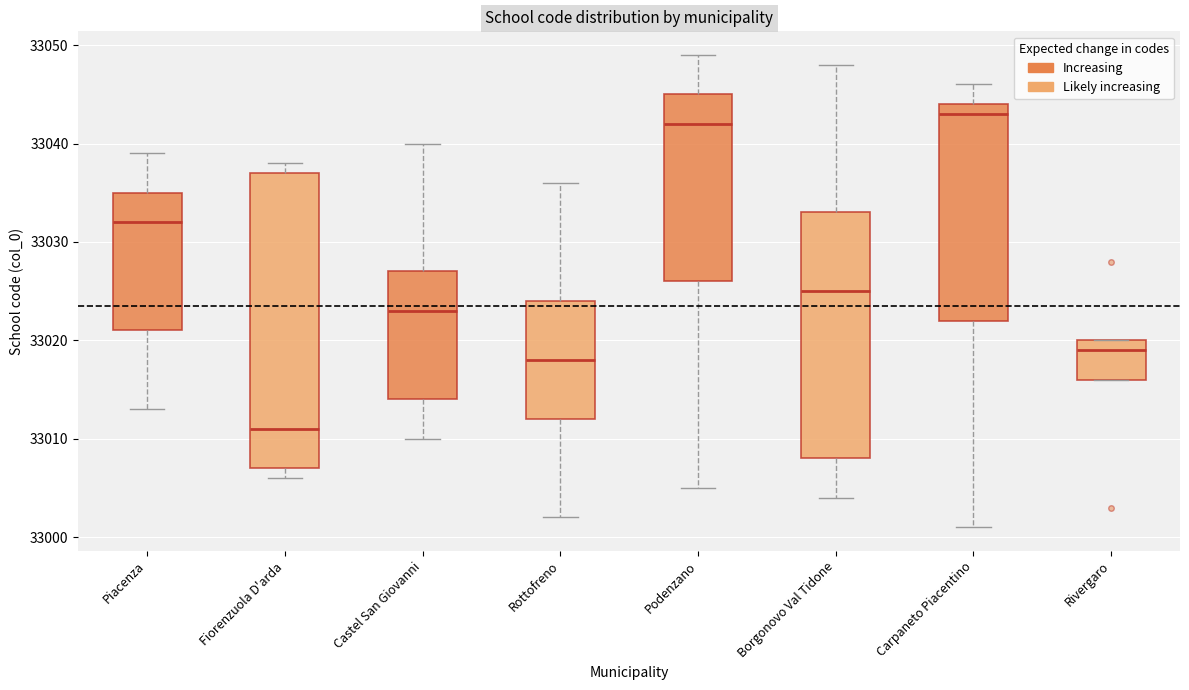

Comparing the boxes themselves (not the whiskers), which one is the tallest?

Fiorenzuola D'arda